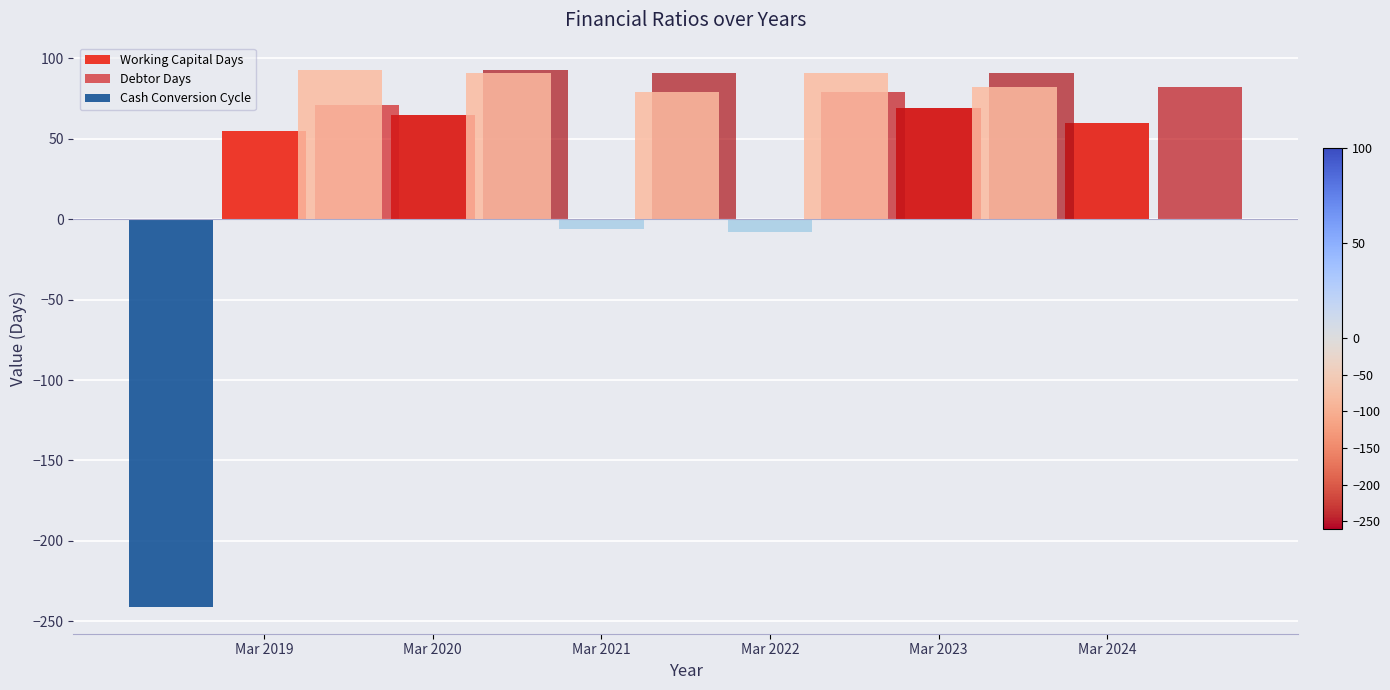

Is it true that Working Capital Days equals 65 at Mar 2020?

True